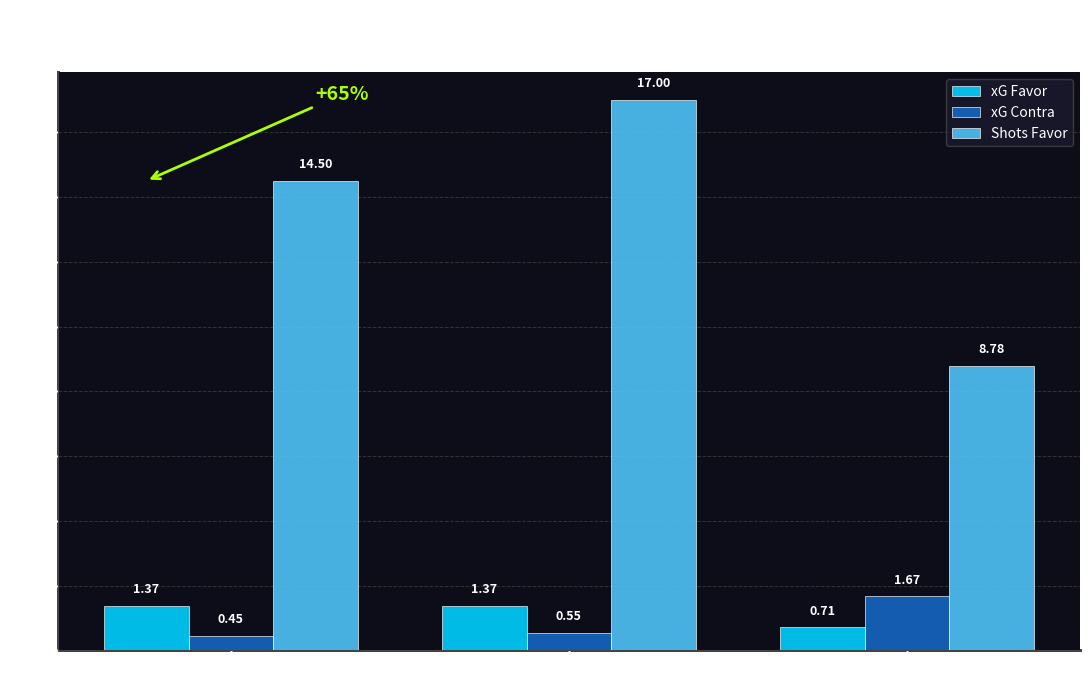

Which series changed the most between Win (W) and Loss (L)?

Shots Favor